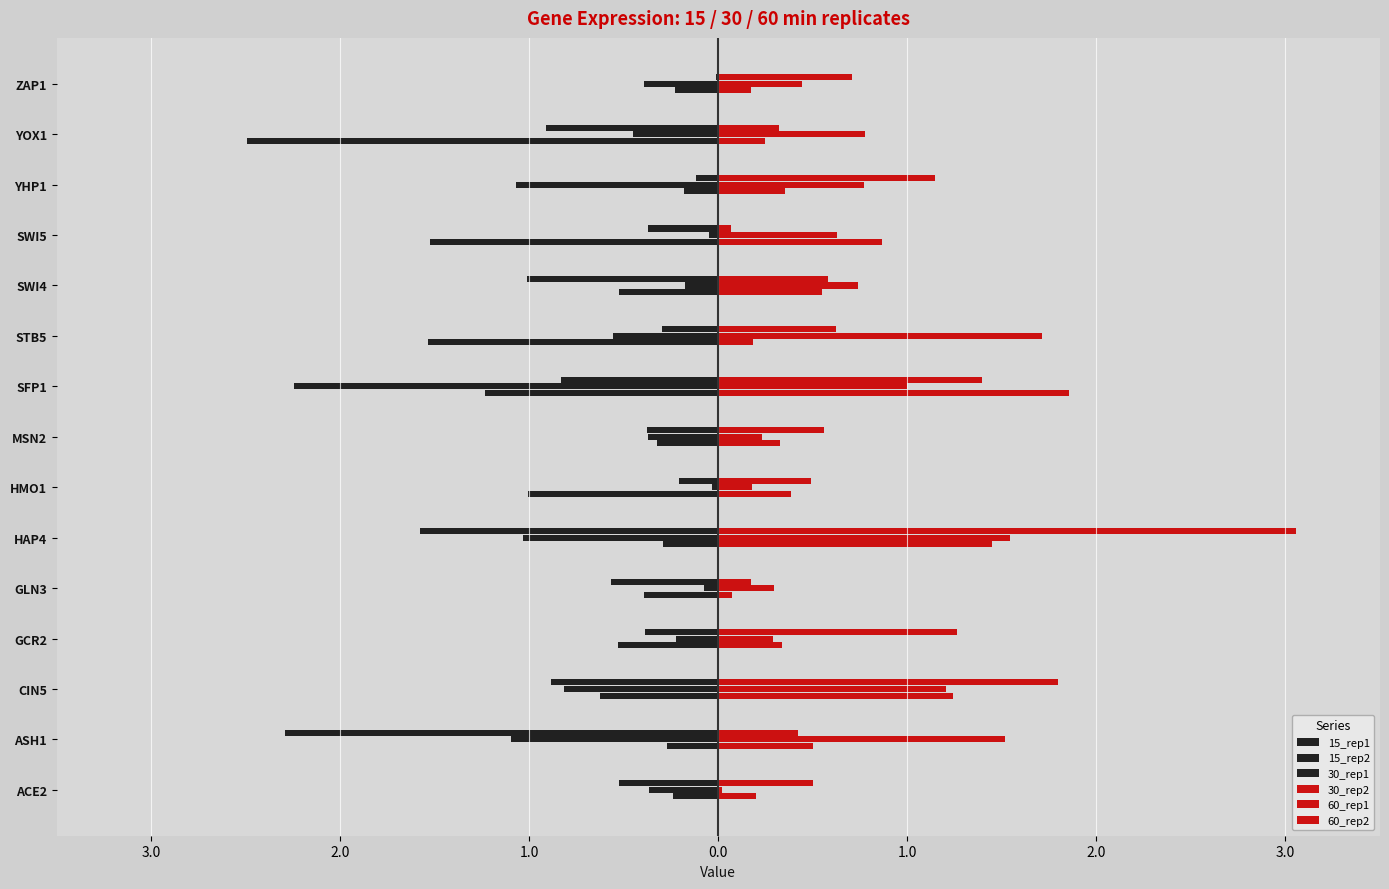

Rank the series by their maximum value, from lowest to highest.

15_rep1, 15_rep2, 30_rep1, 60_rep1, 30_rep2, 60_rep2